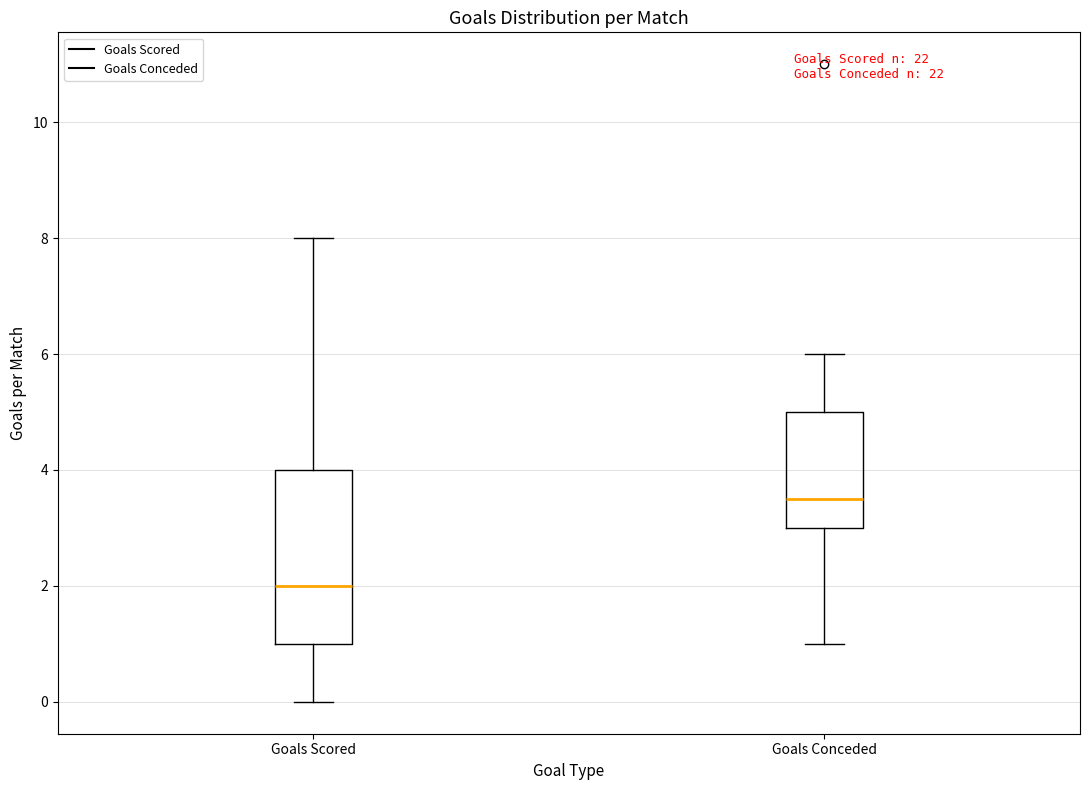

Reading left to right, transcribe this box plot: for each box, give where its median line is, the range the box spans, and where its two whiskers end, as read against the y-axis. The values are not printed on the chart, so give them approximately, as read against the axis.

Goals Scored: median 2.0, box 1.0 to 4.0, whiskers 0.0 to 8.0
Goals Conceded: median 3.6, box 3.0 to 5.0, whiskers 1.0 to 6.0